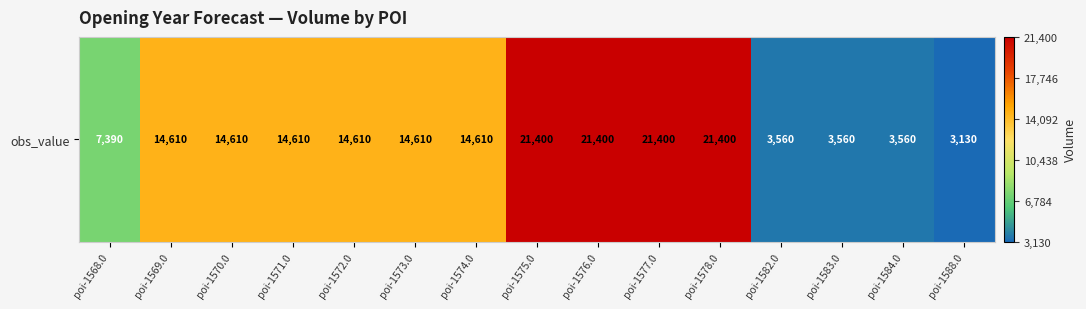

At which label is the value closest to 12265?

poi-1569.0